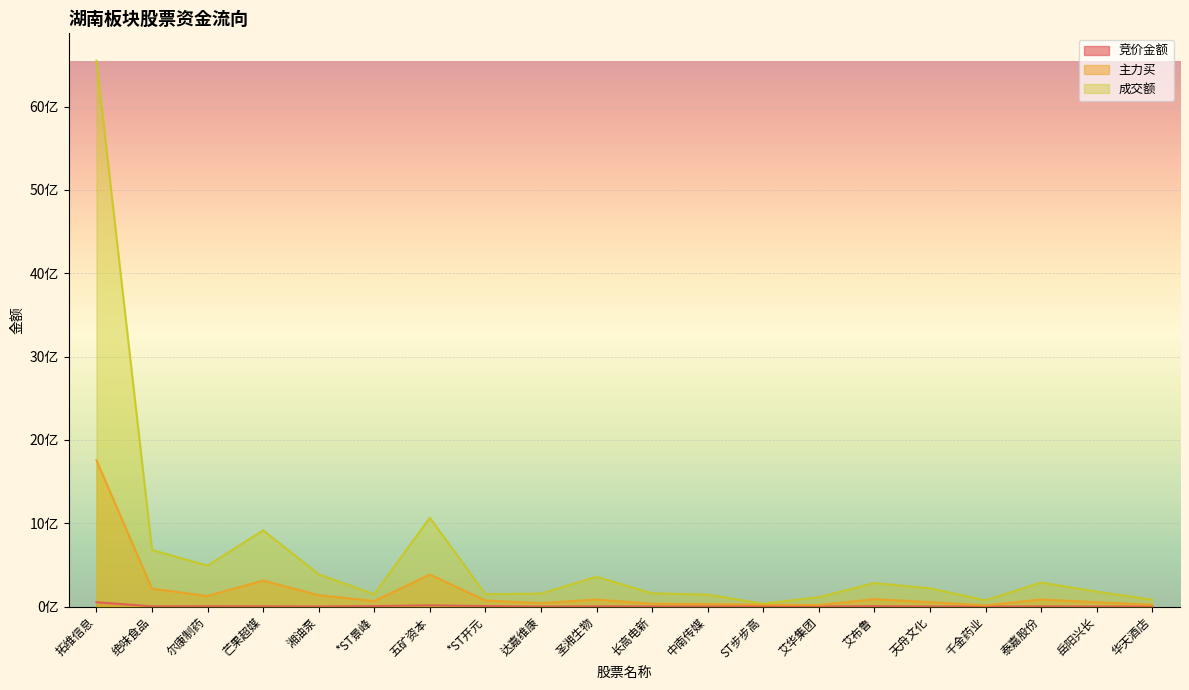

At which category does 竞价金额 reach its first local peak?

尔康制药